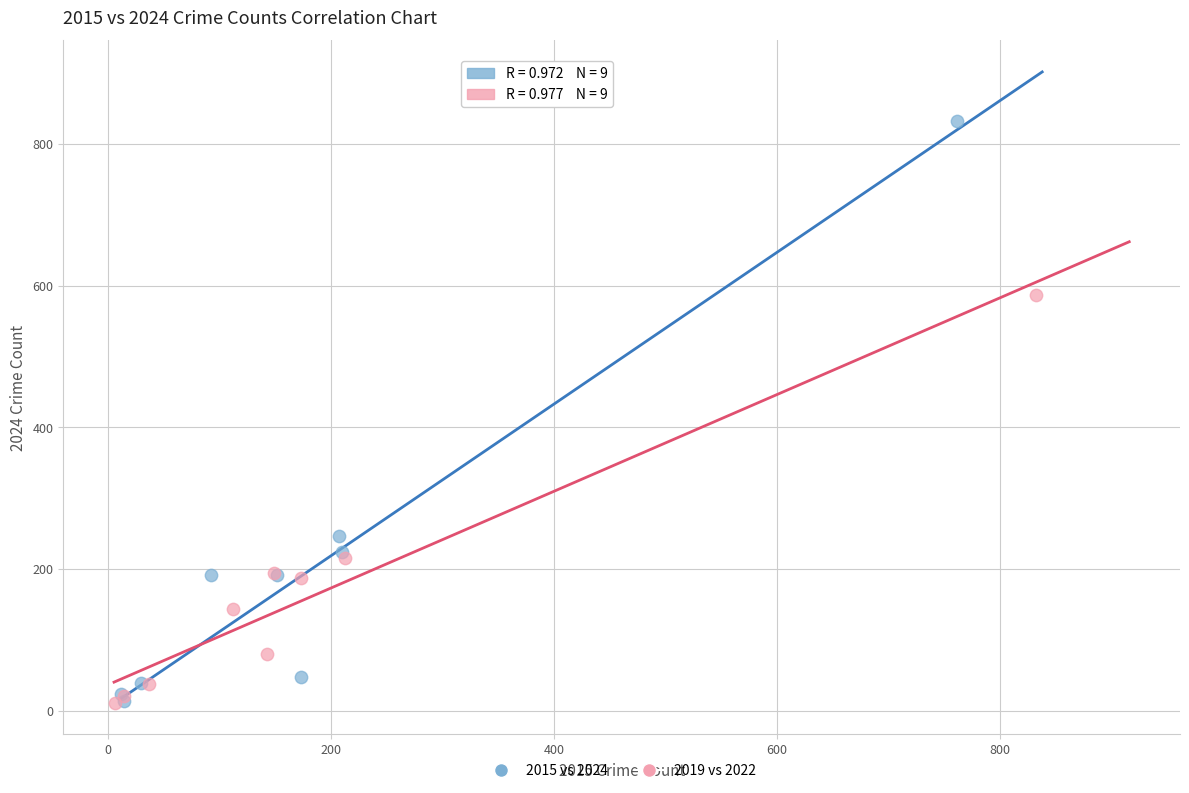

Which series has the largest Y range (max minus min)?

2015 vs 2024